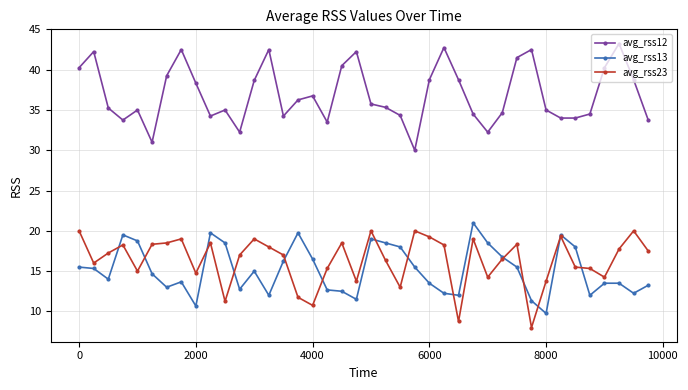

True or false: avg_rss23 and avg_rss12 intersect in this chart.

False